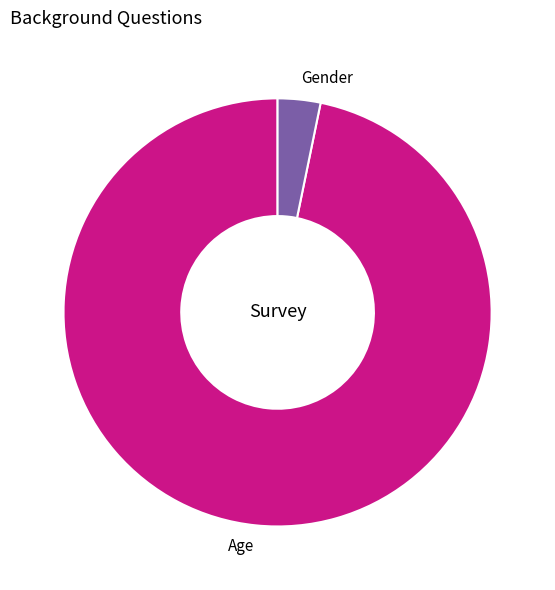

What is the smallest slice in the pie chart?

Gender